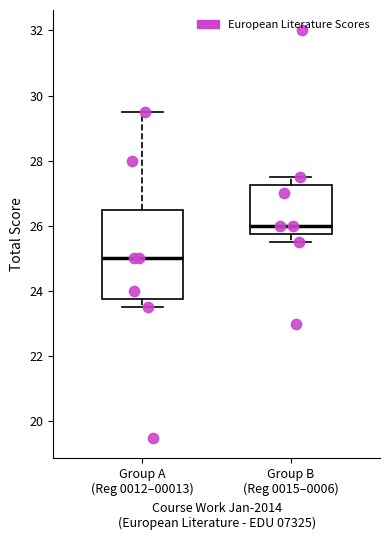

Comparing the boxes themselves (not the whiskers), which one is the tallest?

Group A (Reg 0012–00013)